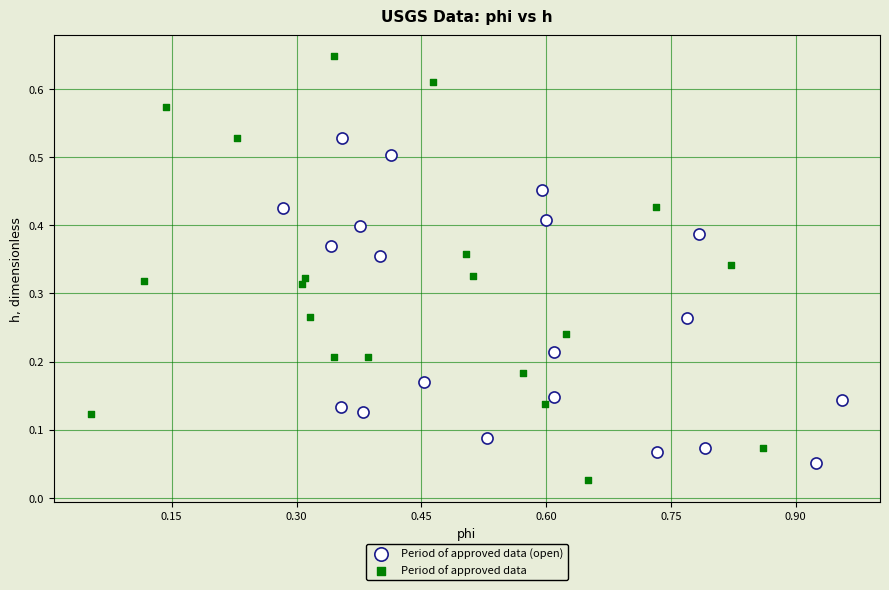

Which series has the widest spread of Y values?

Period of approved data